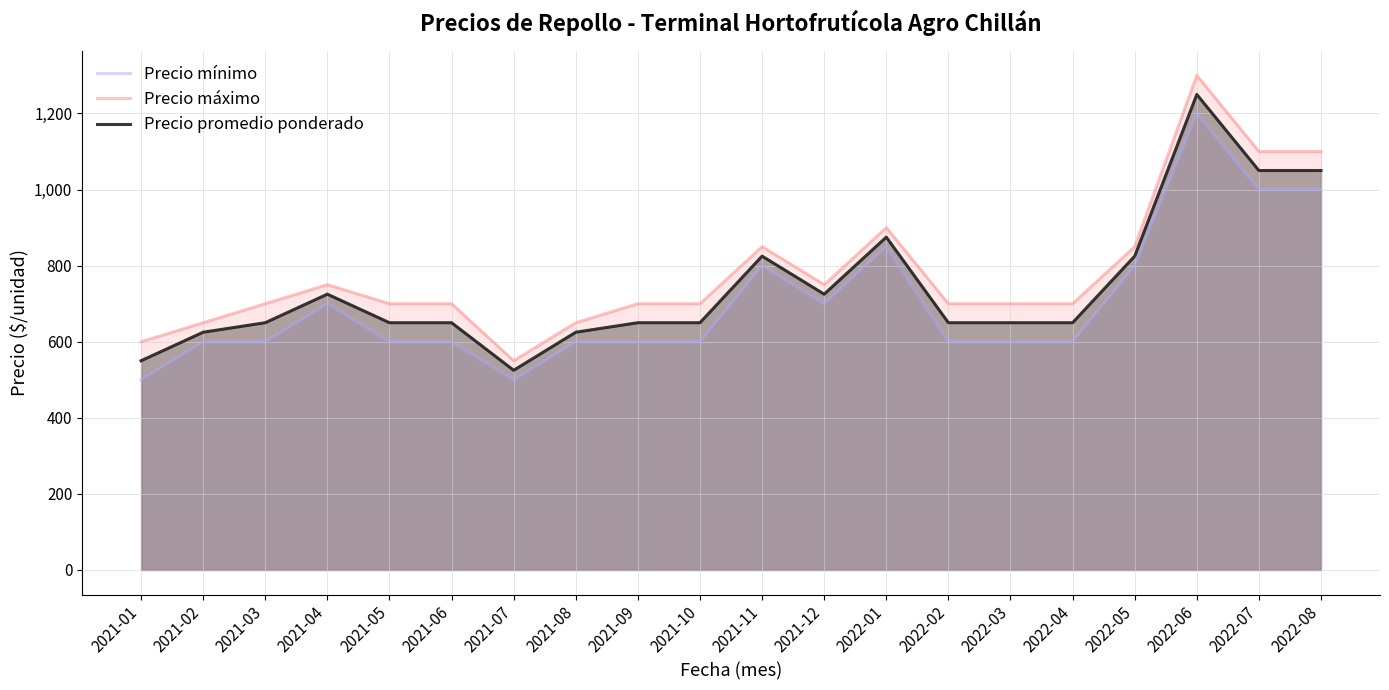

Rank the categories by Precio mínimo value from highest to lowest.

2022-06, 2022-07, 2022-08, 2022-01, 2021-11, 2022-05, 2021-04, 2021-12, 2021-02, 2021-03, 2021-05, 2021-06, 2021-08, 2021-09, 2021-10, 2022-02, 2022-03, 2022-04, 2021-01, 2021-07